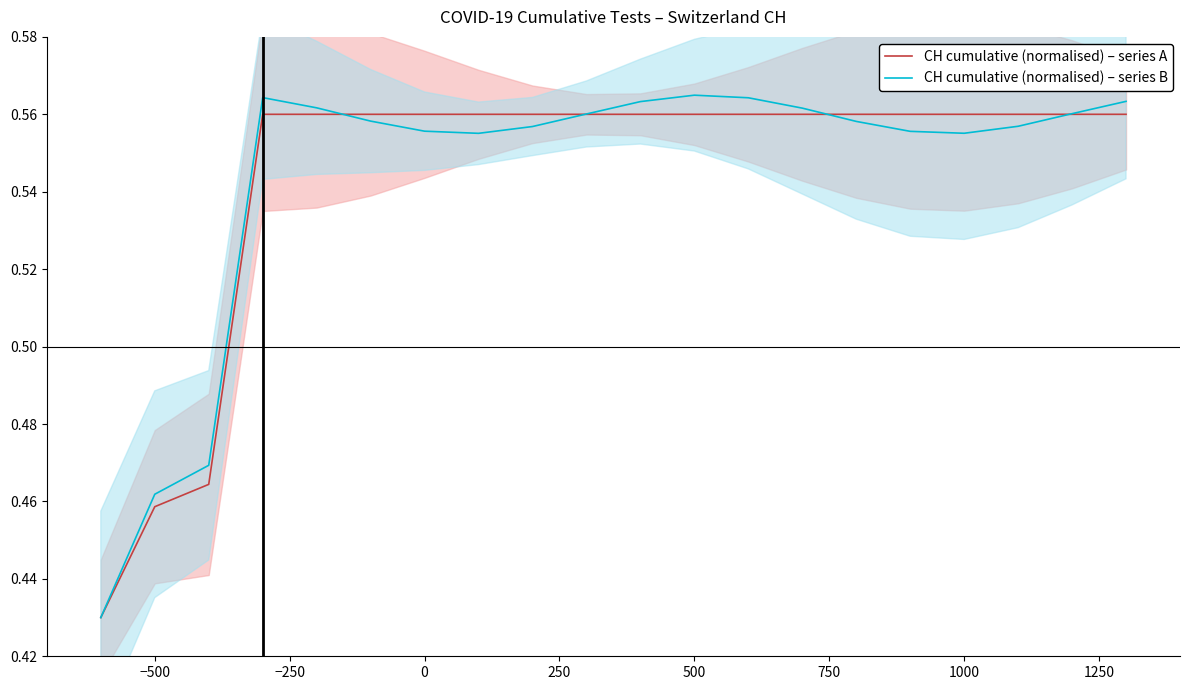

At −250, list the series in order from largest to smallest.

CH cumulative (normalised) – series B, CH cumulative (normalised) – series A